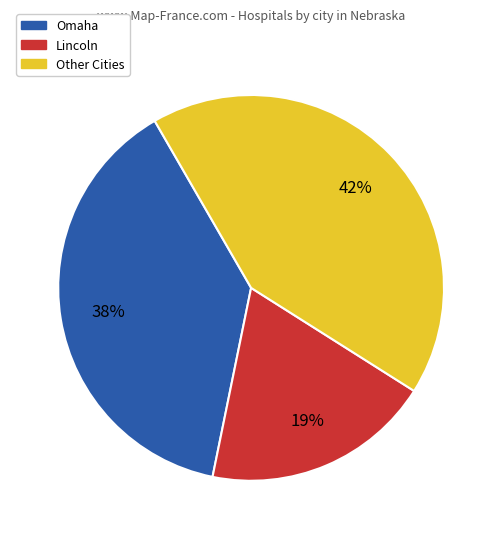

Does any single category account for the majority?

No